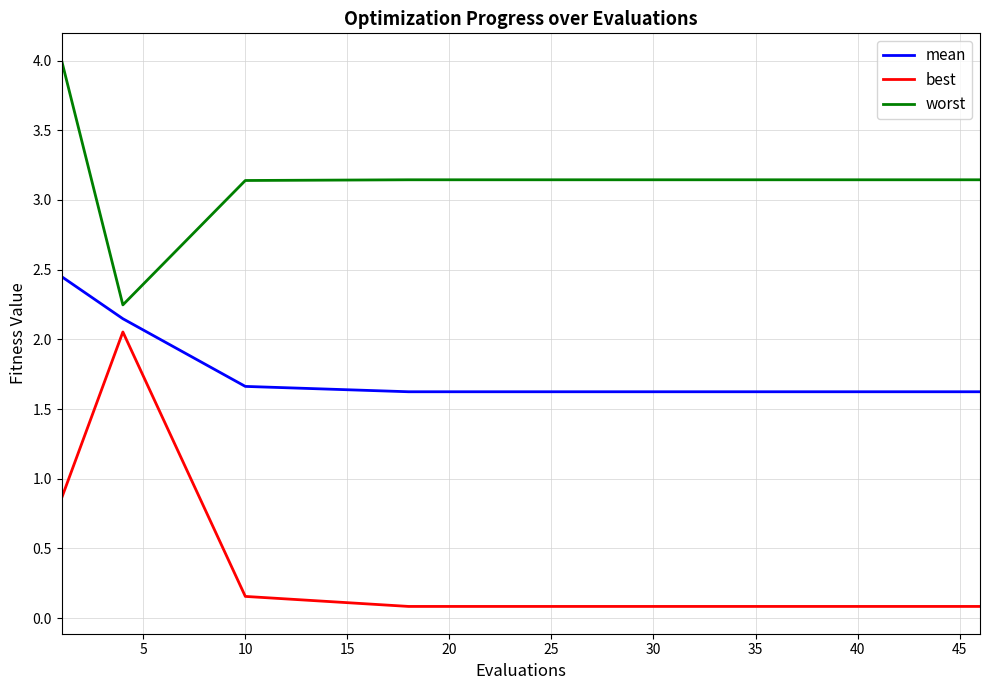

Which series has the widest spread of values?

best